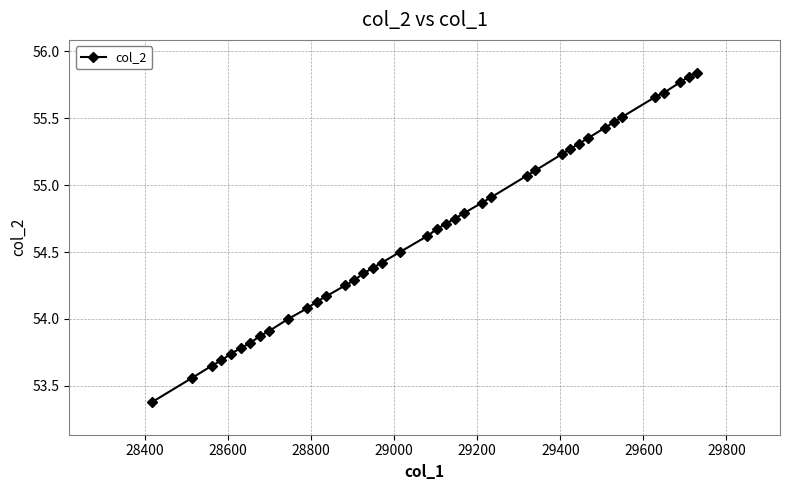

What is the average value?

54.6